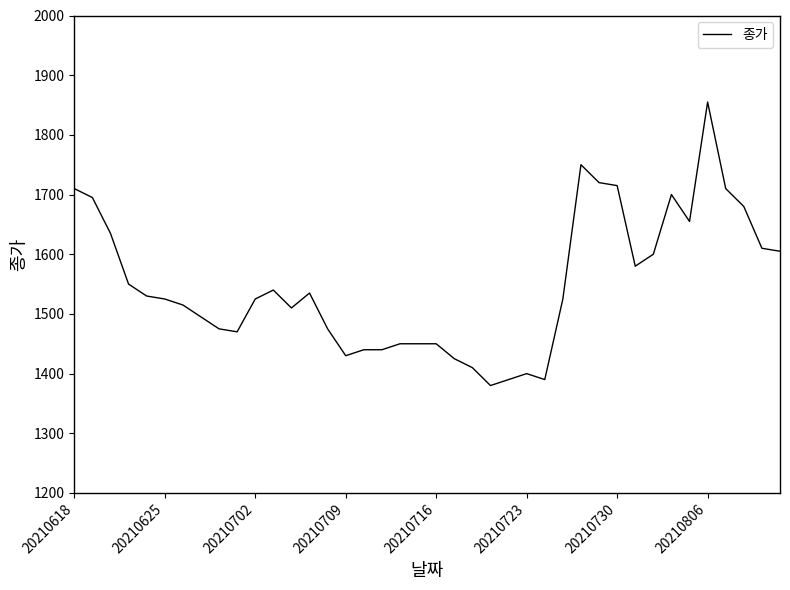

What is the maximum value shown in the chart?

1855